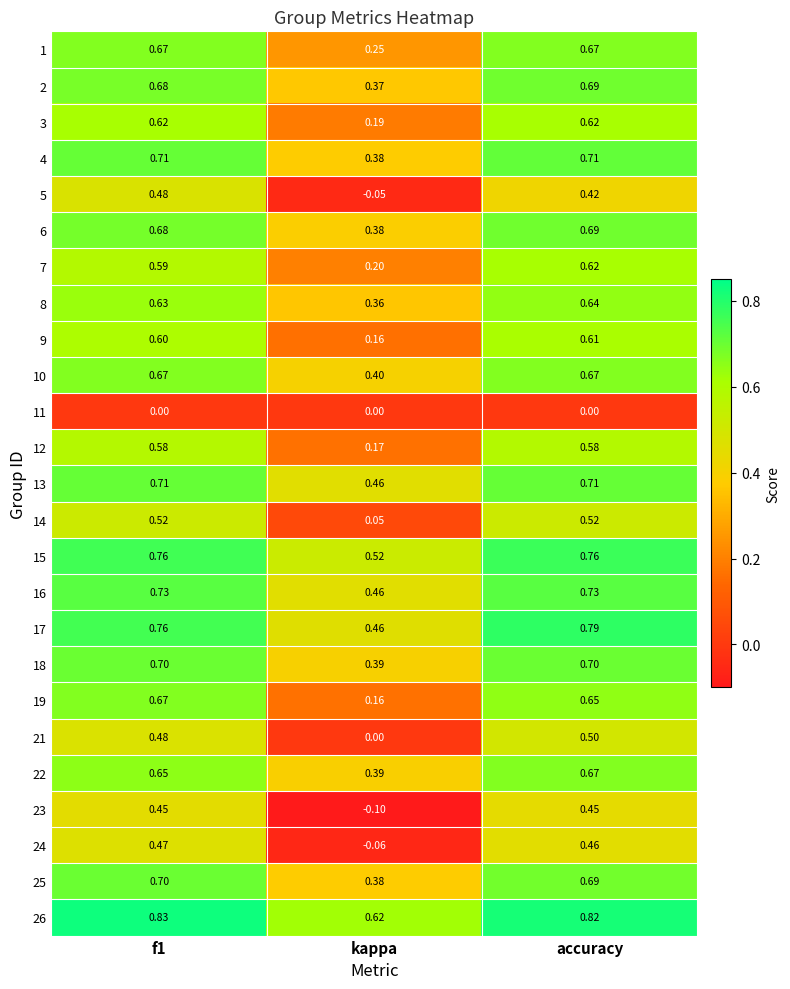

Which category has the lowest value across all series?

kappa